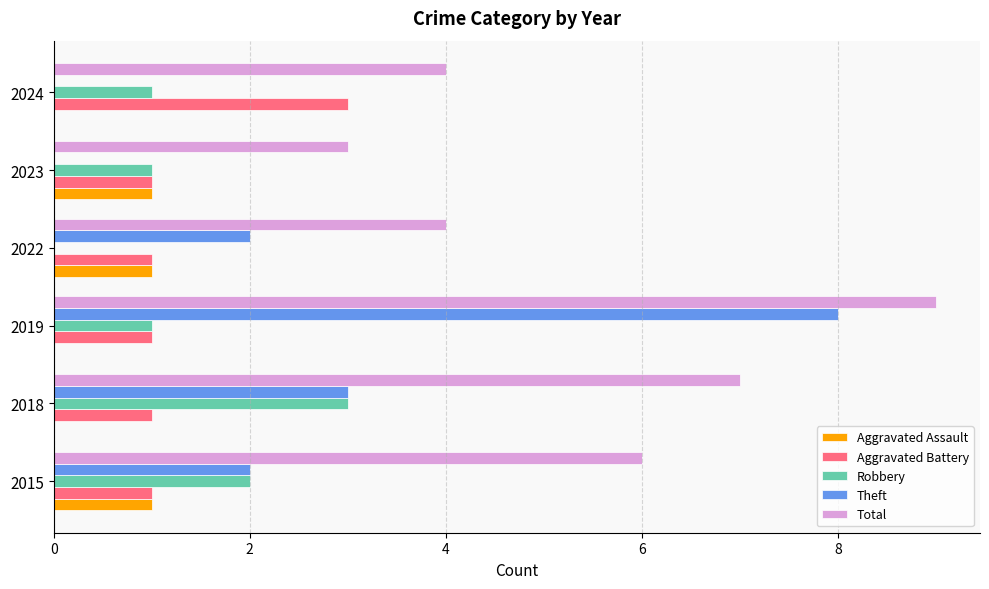

Which series has the largest total across all categories?

Total